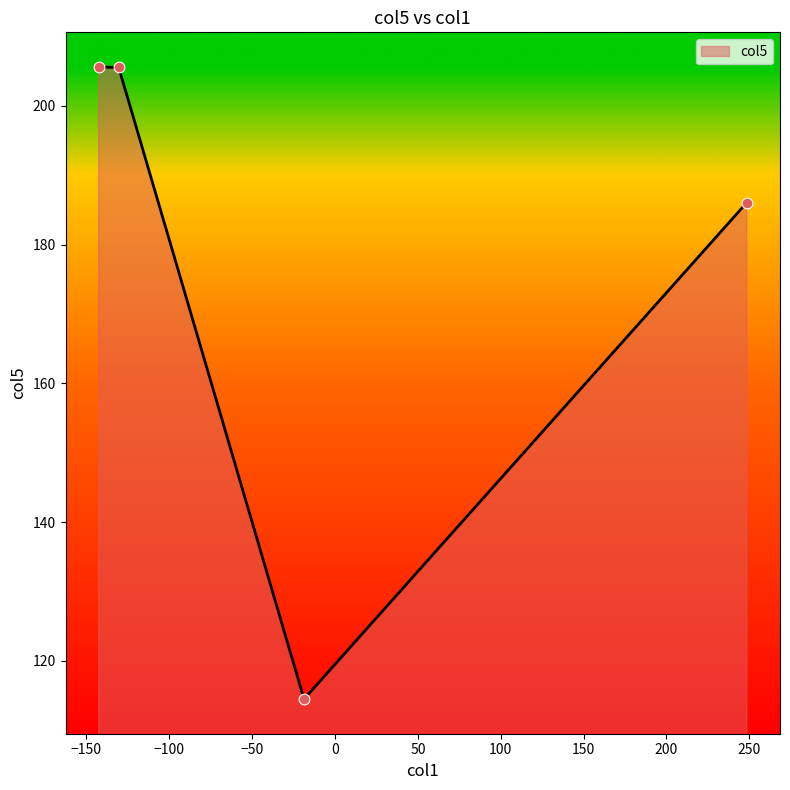

What is the maximum value shown in the chart?

205.6